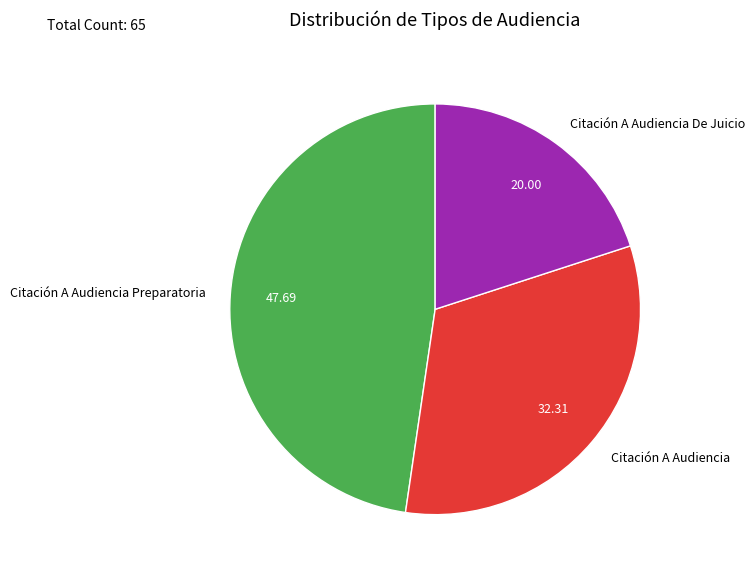

How many segments does this pie chart have?

3